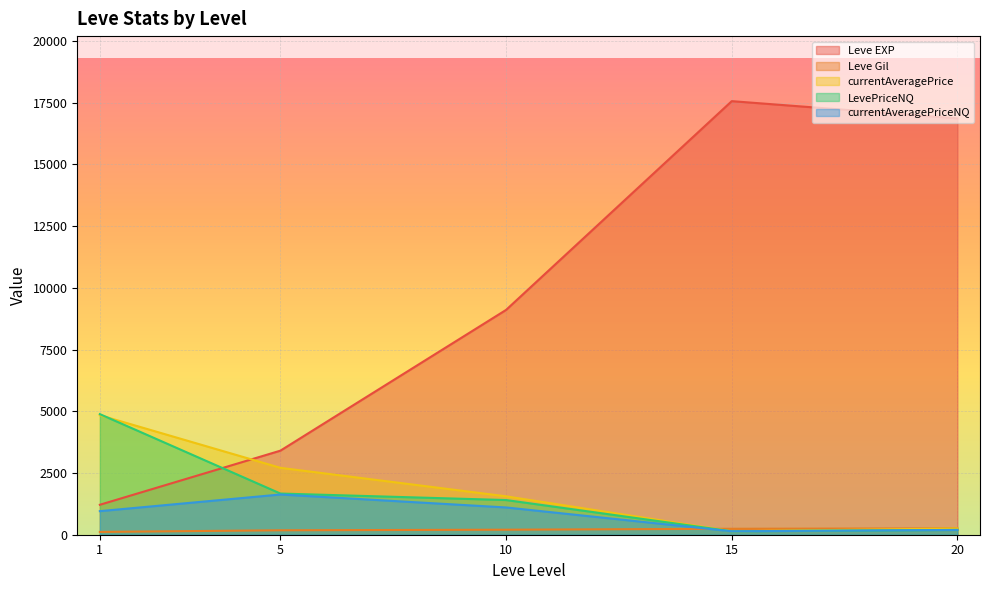

True or false: LevePriceNQ has more than 1 interior local peaks.

False